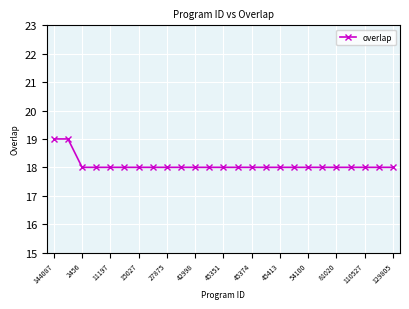

What is the smallest value displayed?

18